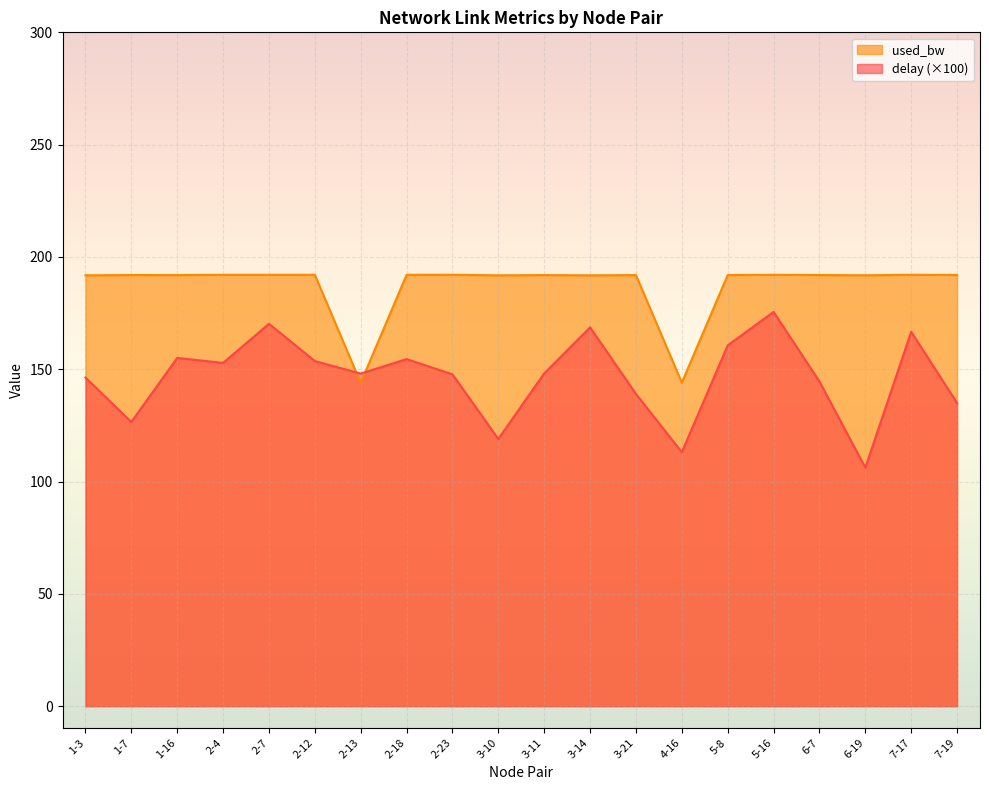

Which series has the largest total across all categories?

used_bw